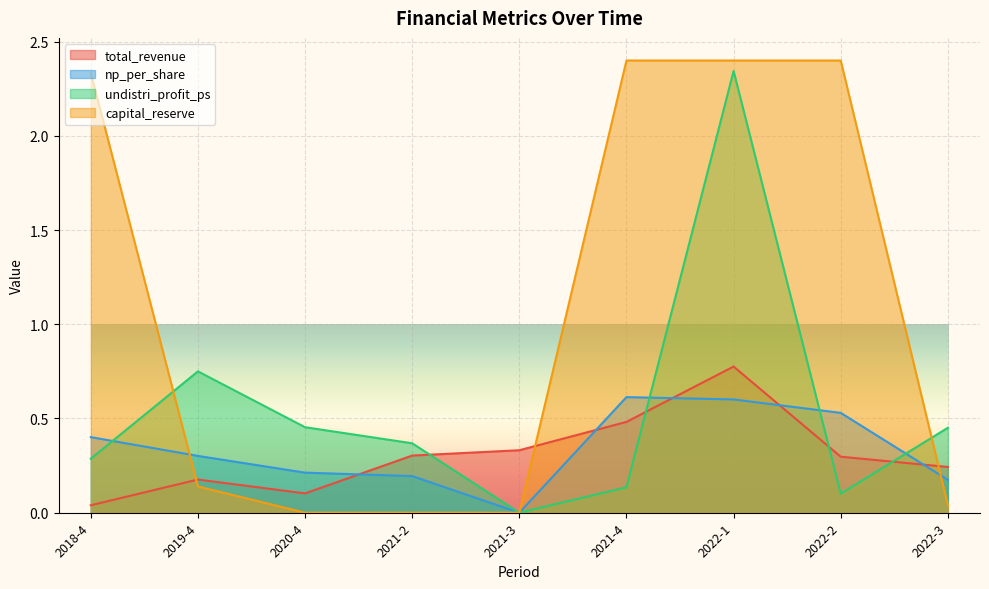

Where is np_per_share nearest to the value 0?

2021-3